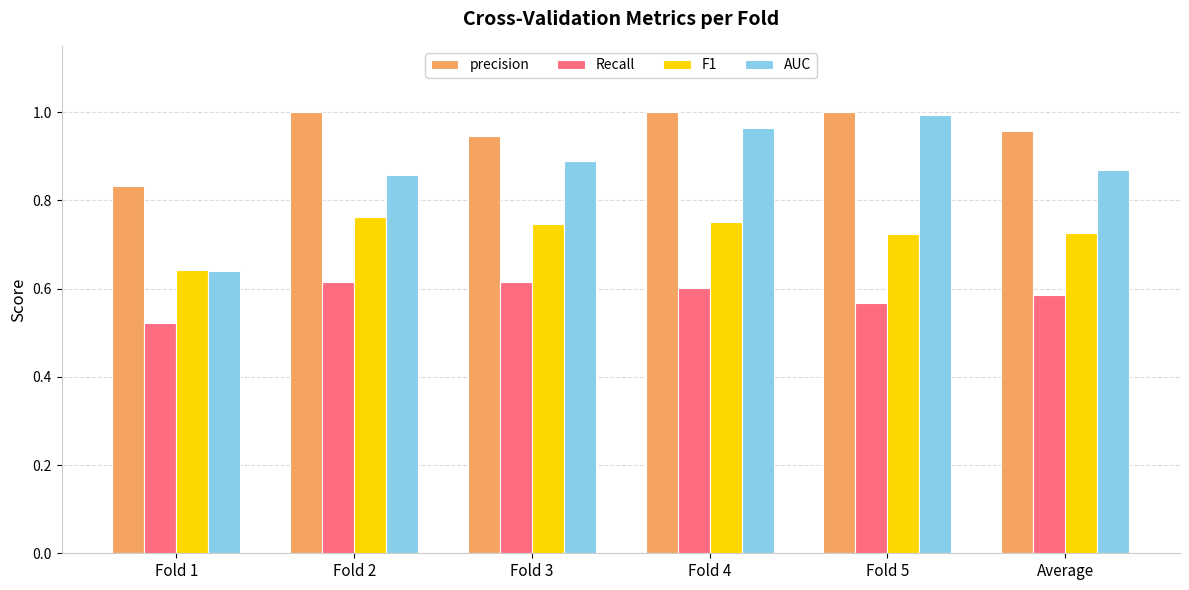

Is the value of Recall at Fold 2 greater than the value of precision at Fold 2?

No